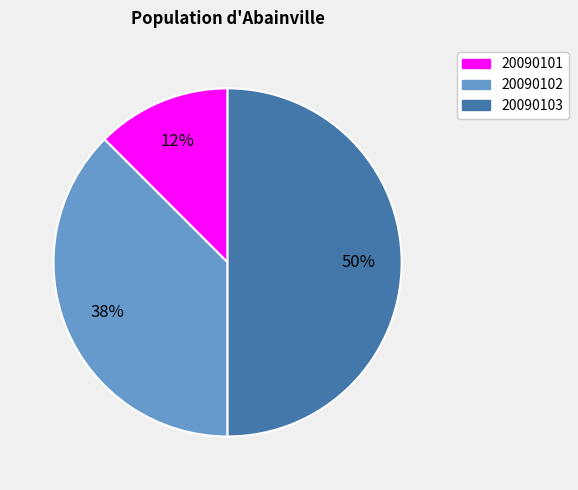

To the nearest percent, what is the average slice percentage?

33%